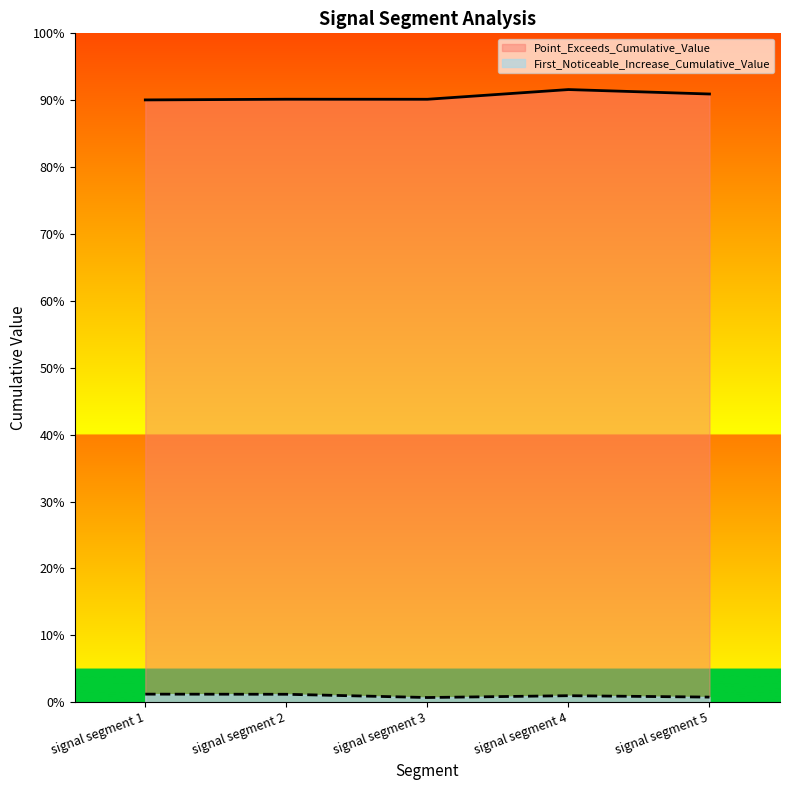

Which label corresponds to the smallest value in the chart?

signal segment 3